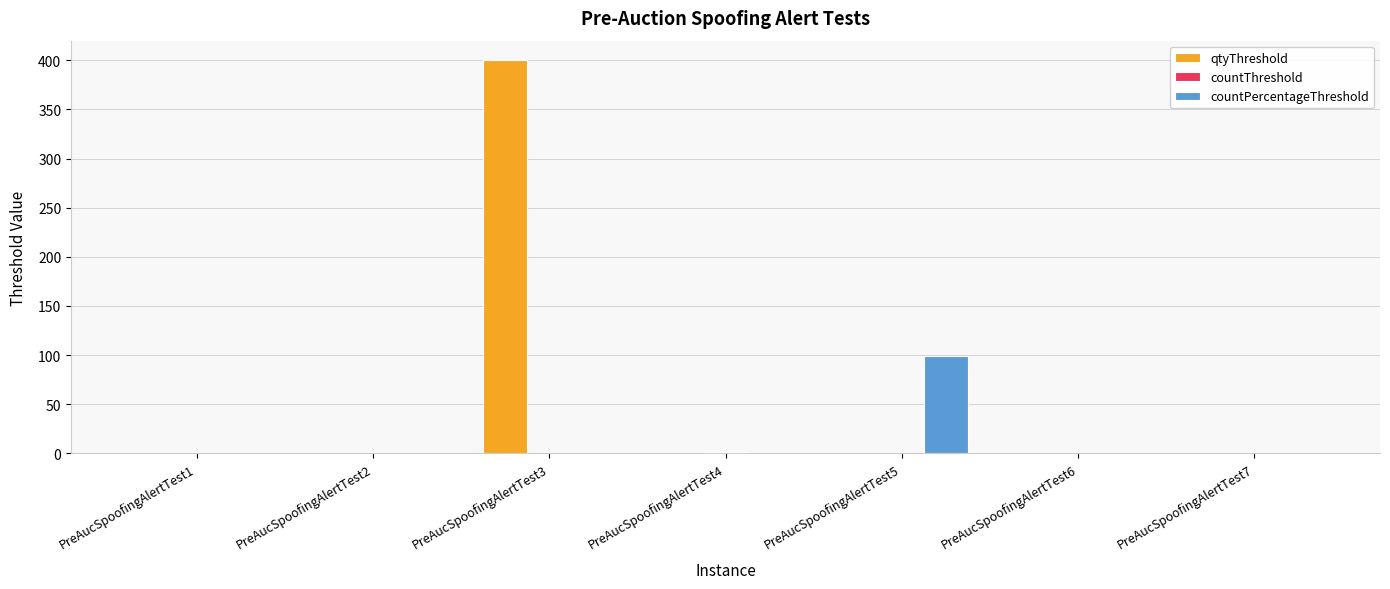

Which series has the largest total across all categories?

qtyThreshold